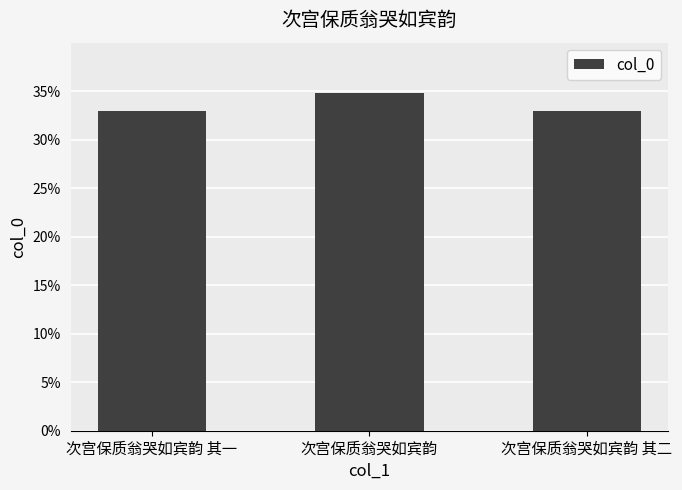

Between 次宫保质翁哭如宾韵 其一 and 次宫保质翁哭如宾韵 其二, which is larger?

次宫保质翁哭如宾韵 其二